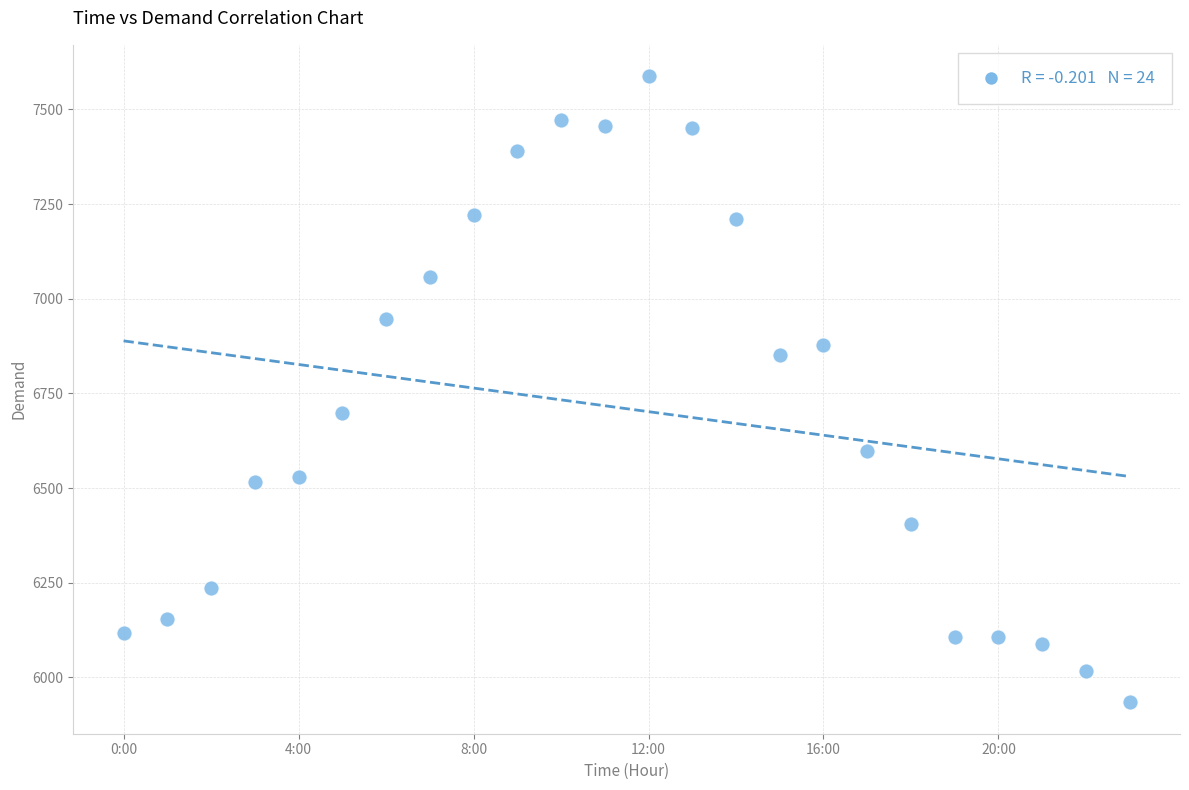

What Y value in the scatter plot is closest to 6761?

6699